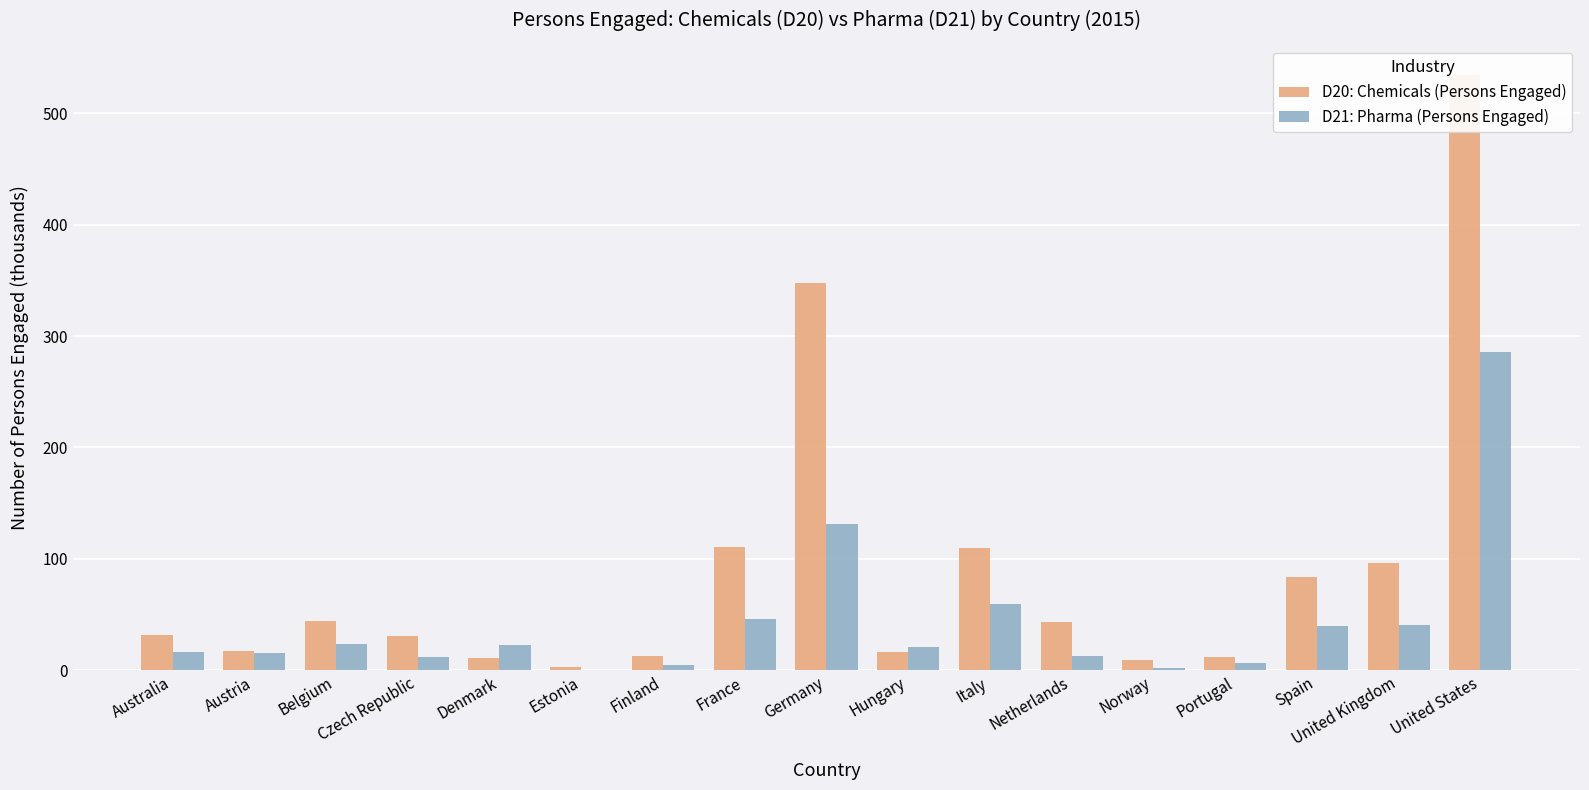

At which label does D20: Chemicals (Persons Engaged) reach its peak?

United States